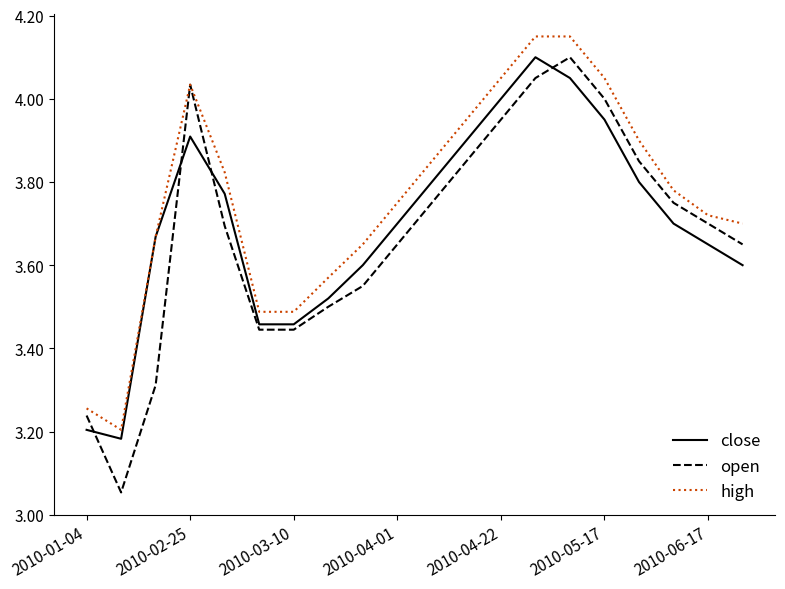

Which series has the largest range (max minus min)?

open